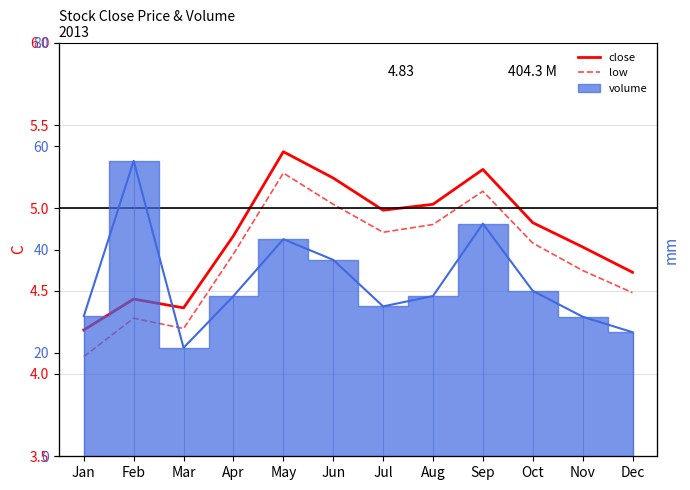

What is the difference between the maximum and minimum values in the low series?

1.1